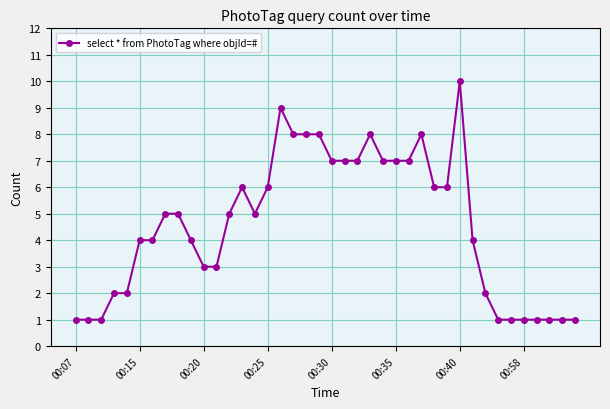

What is the sum of all values?

183